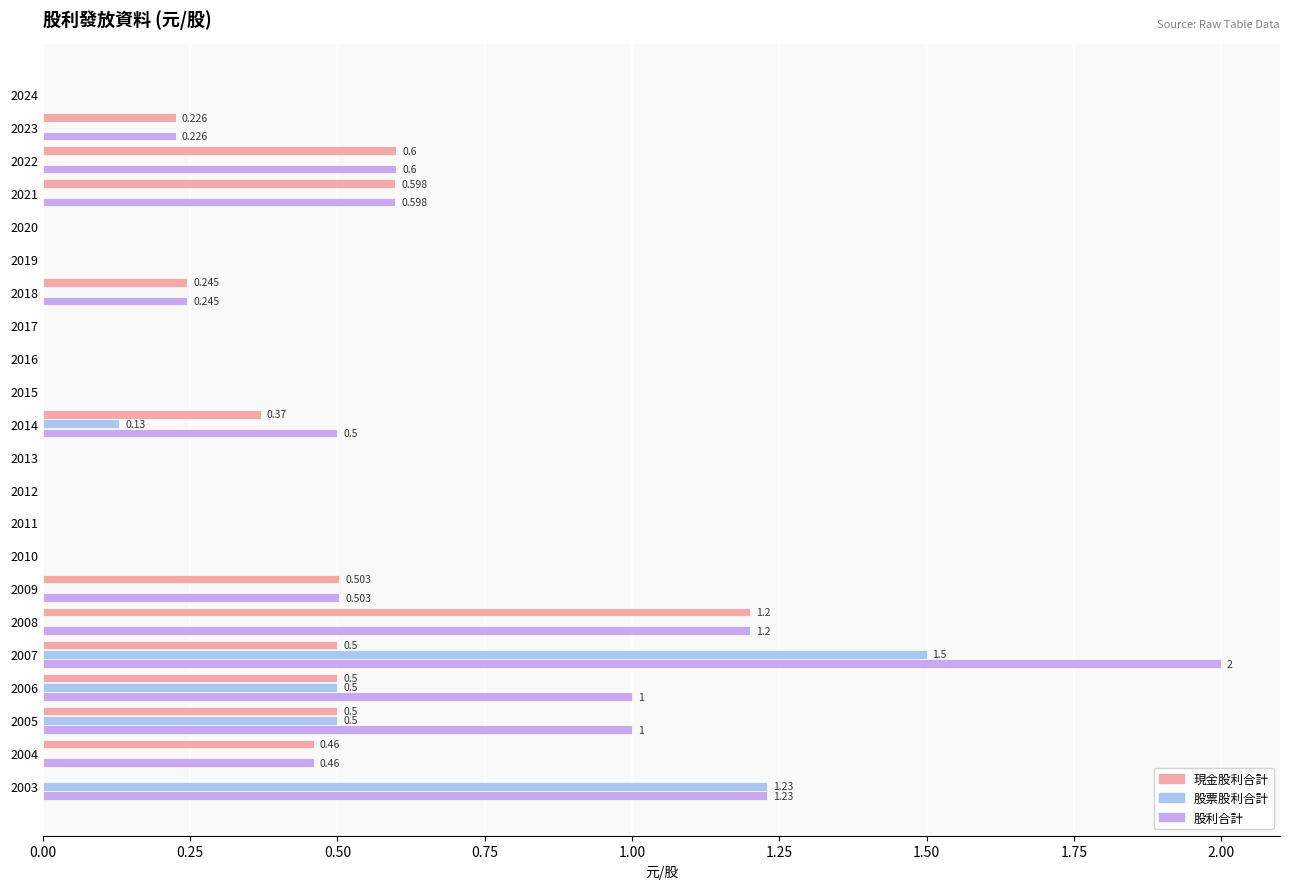

Which series has the largest total across all categories?

股利合計